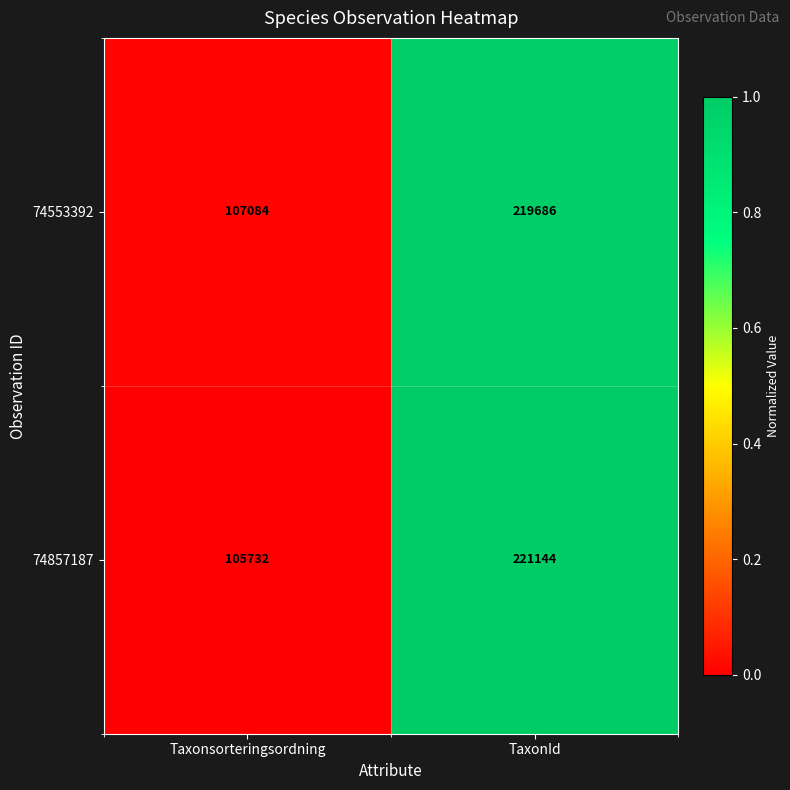

What is the sum of the 74857187 values at Taxonsorteringsordning and TaxonId?

326876